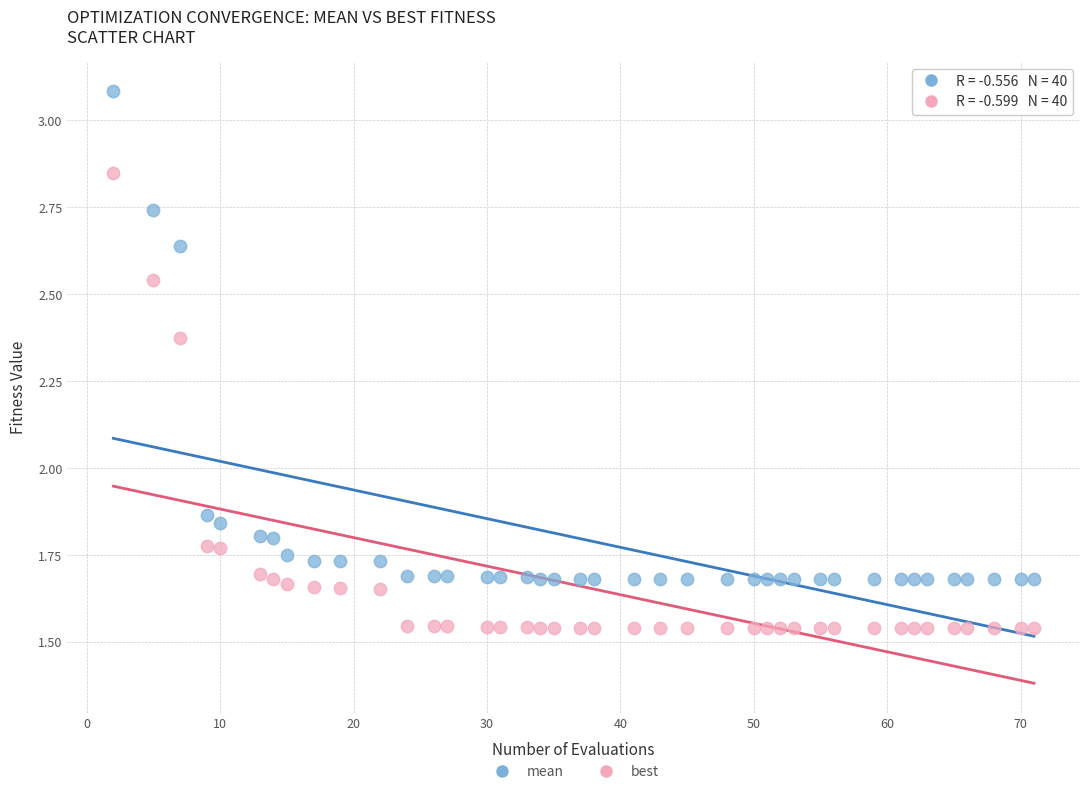

Which series reaches the maximum Y coordinate?

mean